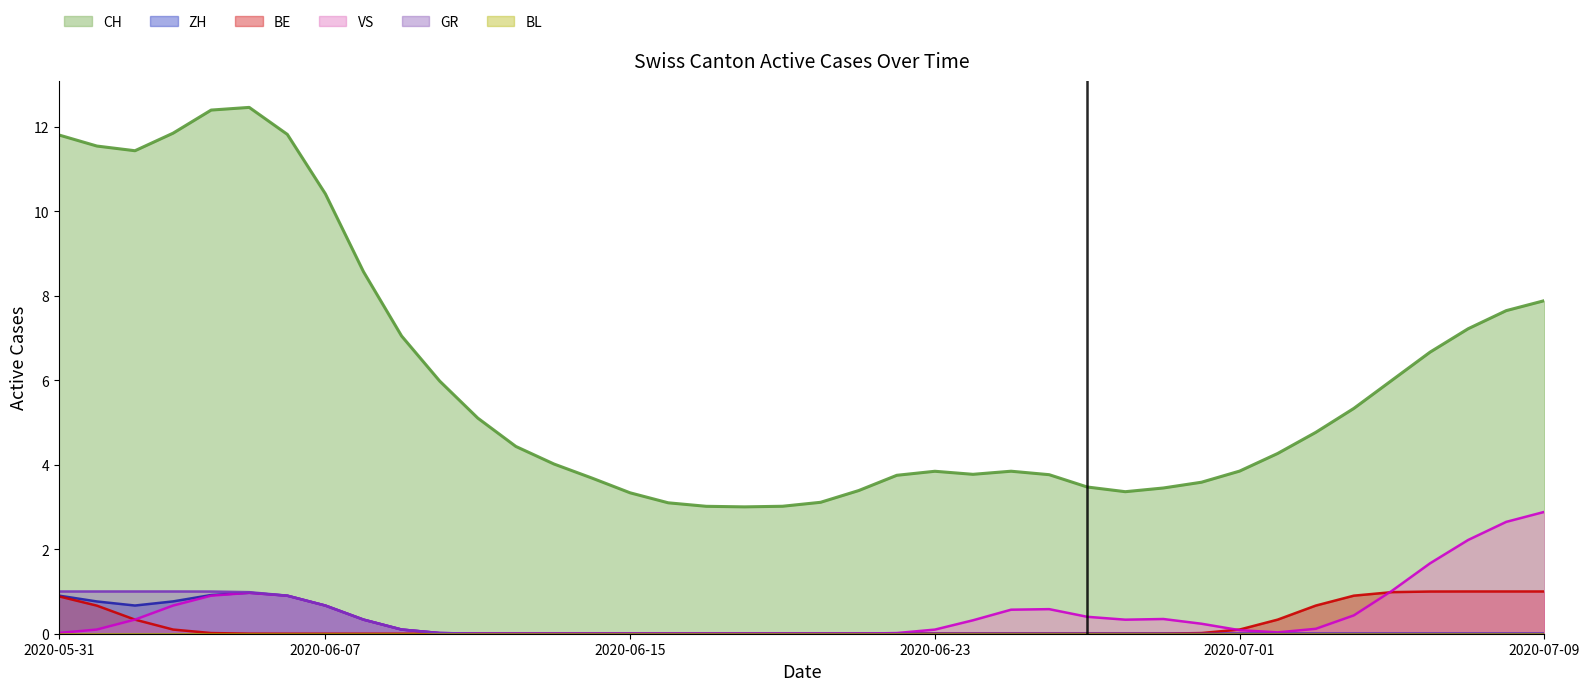

What is the label of the 6th point from the right?

2020-07-04